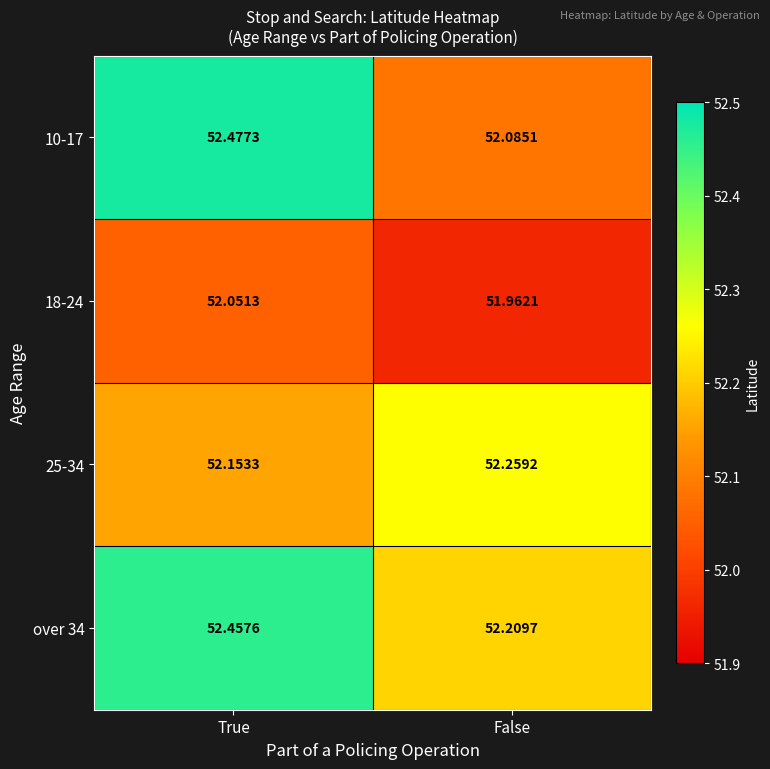

Which category has the highest value in the 18-24 series?

True